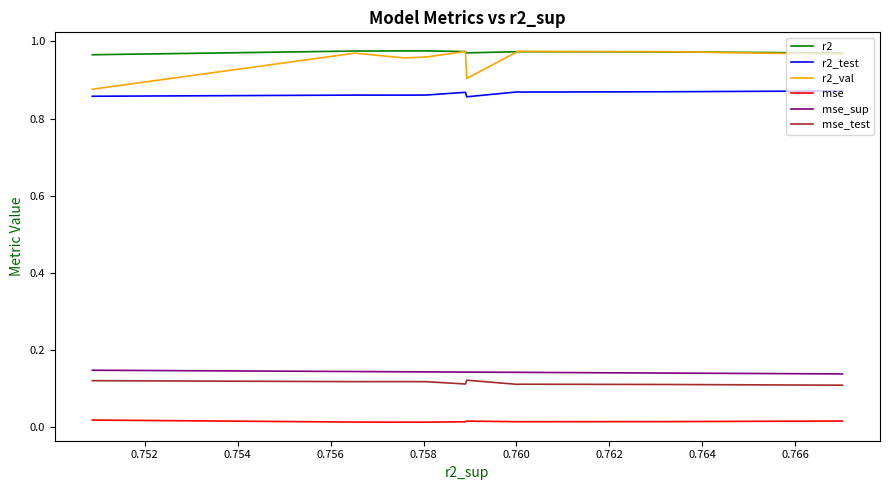

Is the value of r2_val at 0.754 greater than the value of mse_sup at 0.760?

Yes